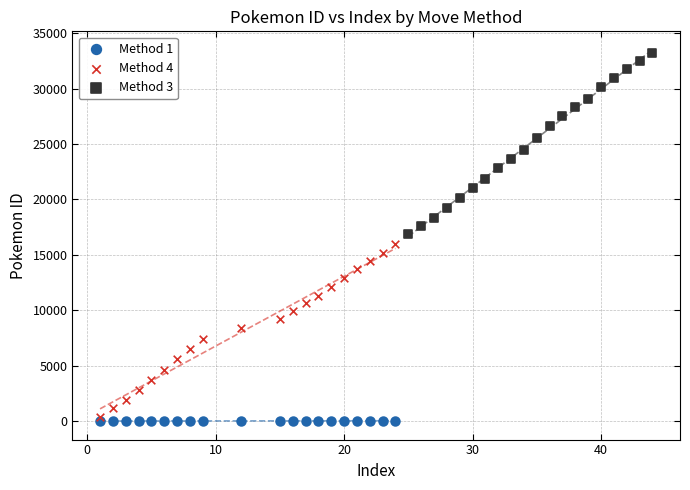

Which series has the widest spread of Y values?

Method 3